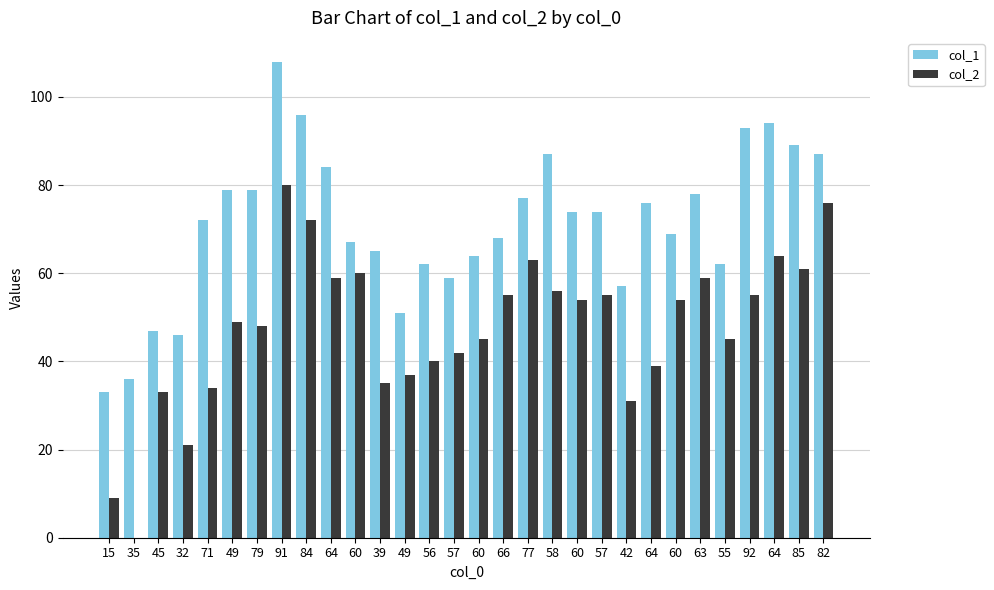

Are the bars grouped side by side (vs. stacked)?

Yes